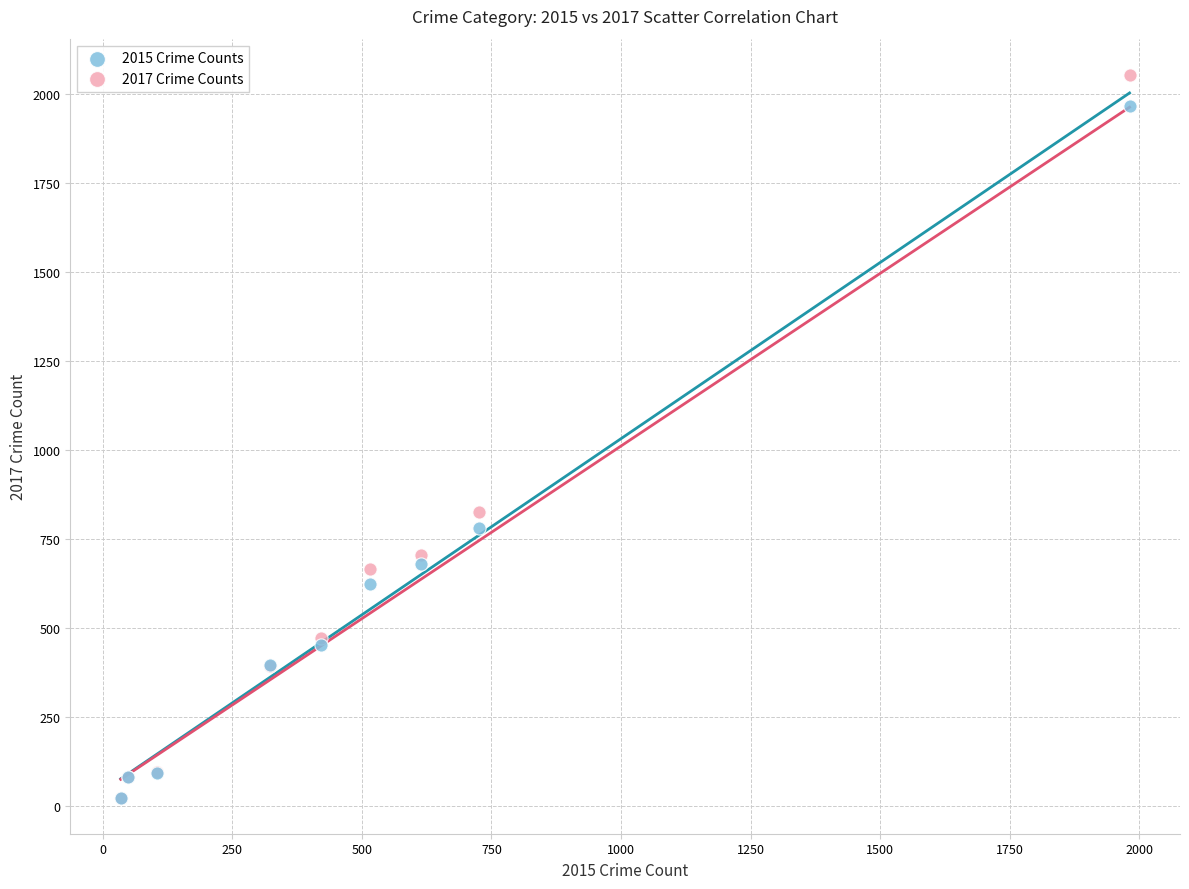

Which series contains the highest Y value?

2017 Crime Counts